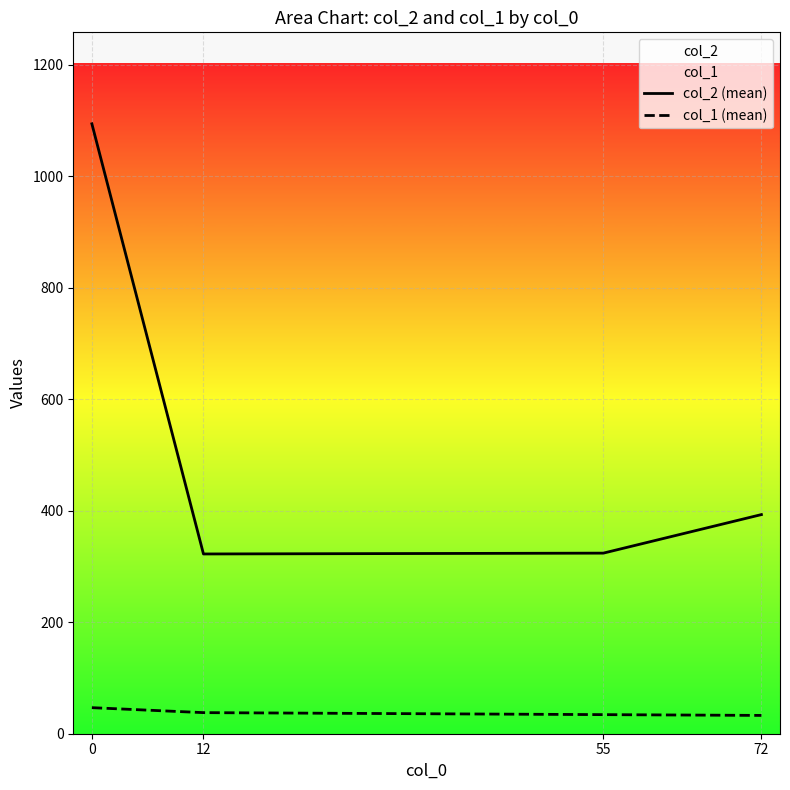

Reading left to right, extract all data points from this chart.

col_2 (mean): 1094.2	322.5	324.0	393.2
col_1 (mean): 46.8	37.8	34.2	32.8